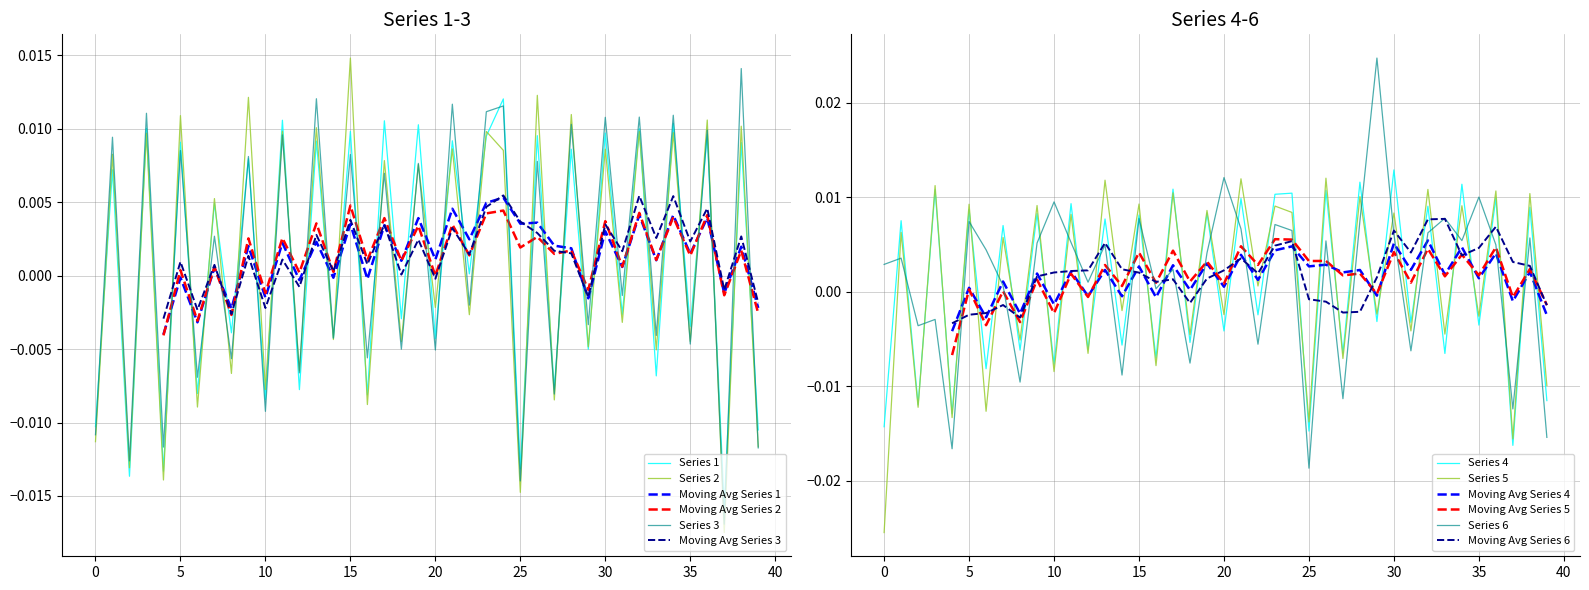

Which category has the lowest value in the 3 series?

37